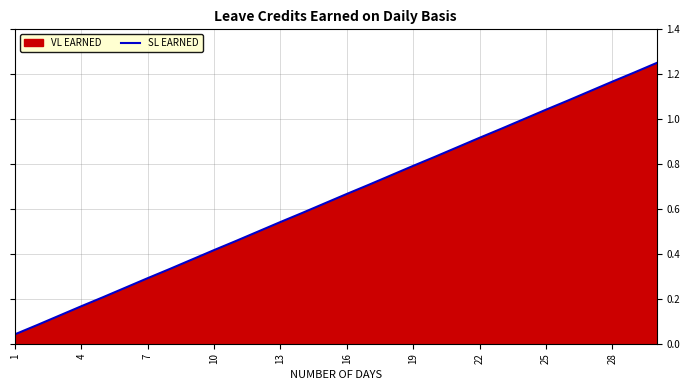

How many lines are shown in the chart?

1